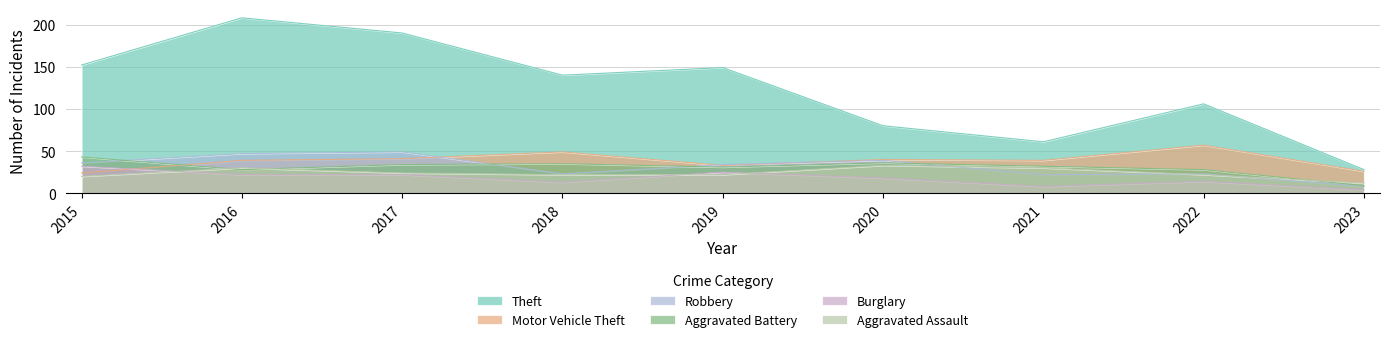

Which series has the widest spread of values?

Theft